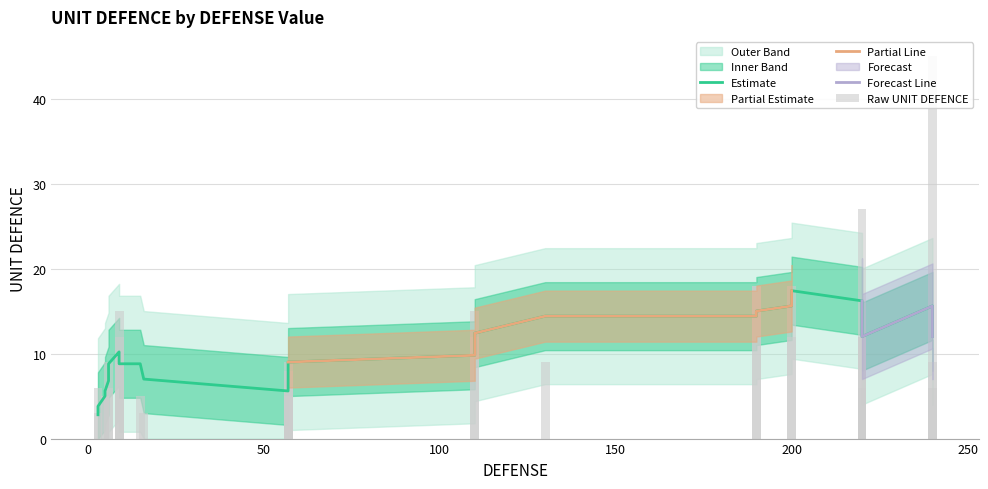

Approximately how many times larger is the value at 220 compared to 190?

1.5